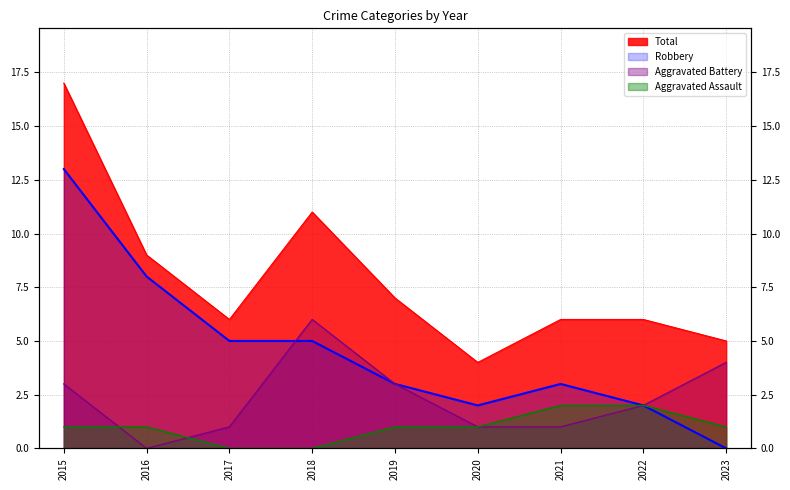

The Aggravated Assault series shows 1 at 2020. True or false?

True